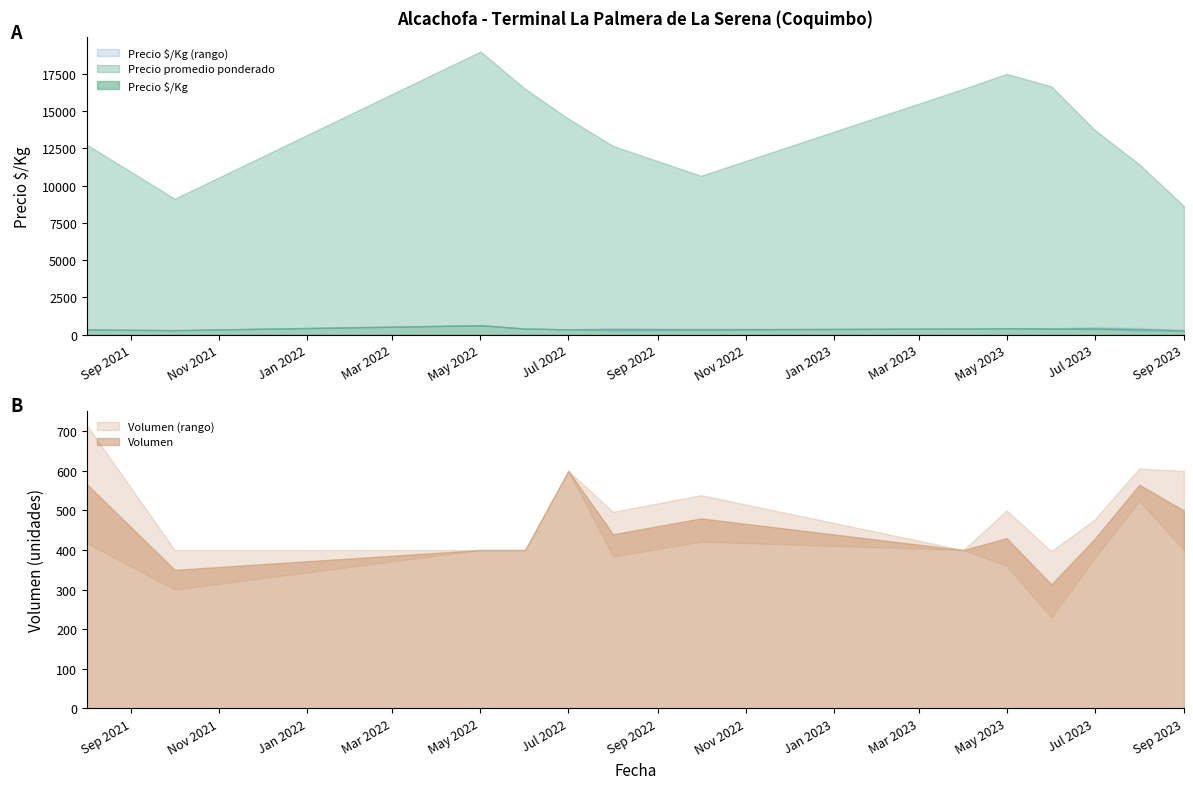

The value of Volumen at 28 is 577. True or false?

False